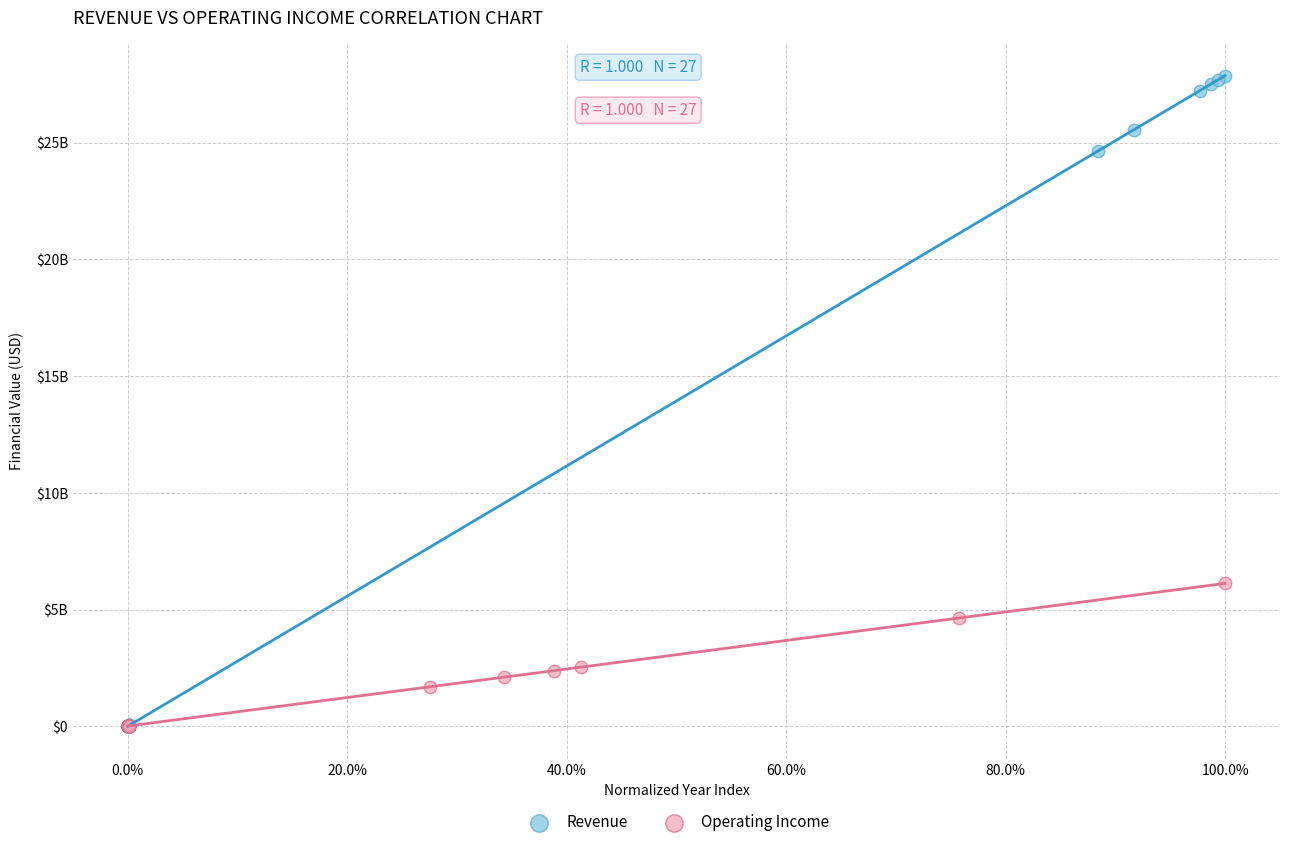

Which series contains the highest Y value?

Revenue